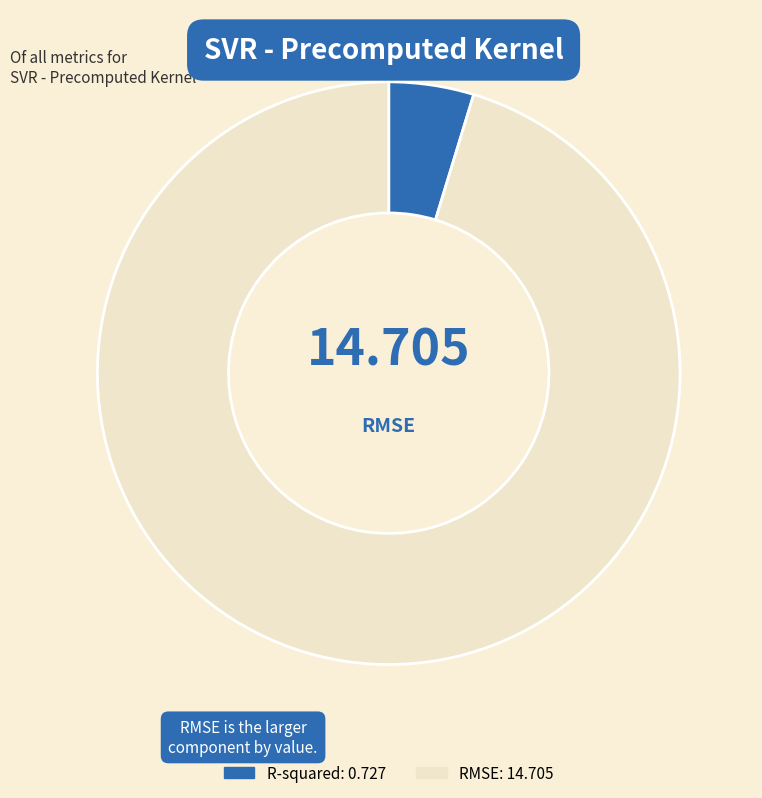

Is there a majority slice in this chart?

Yes